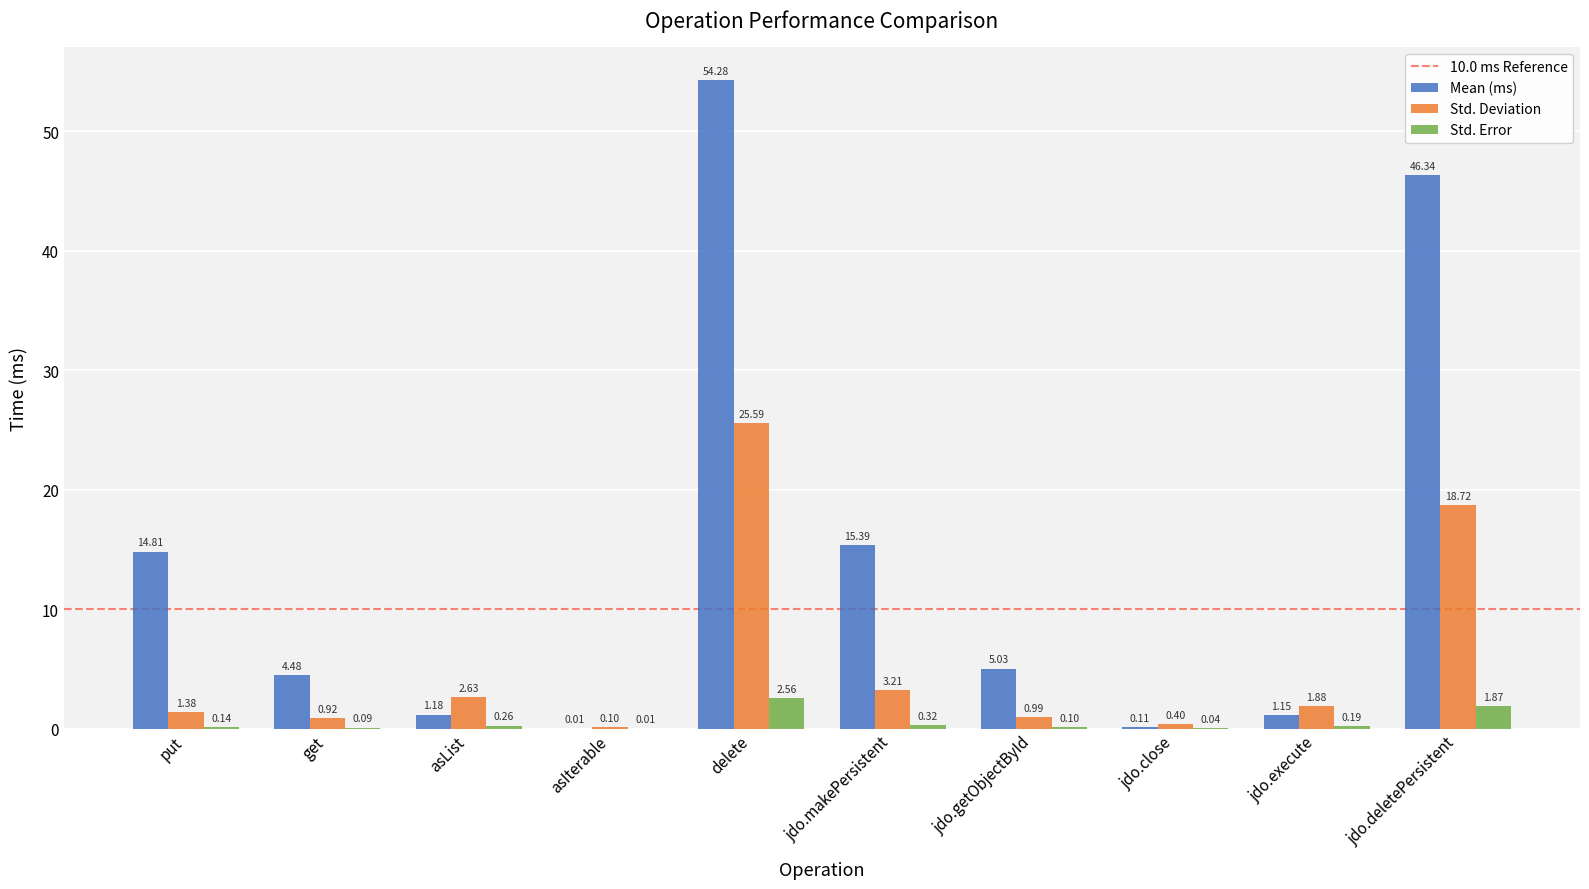

Between asIterable and jdo.close, which series saw the biggest shift?

Std. Deviation